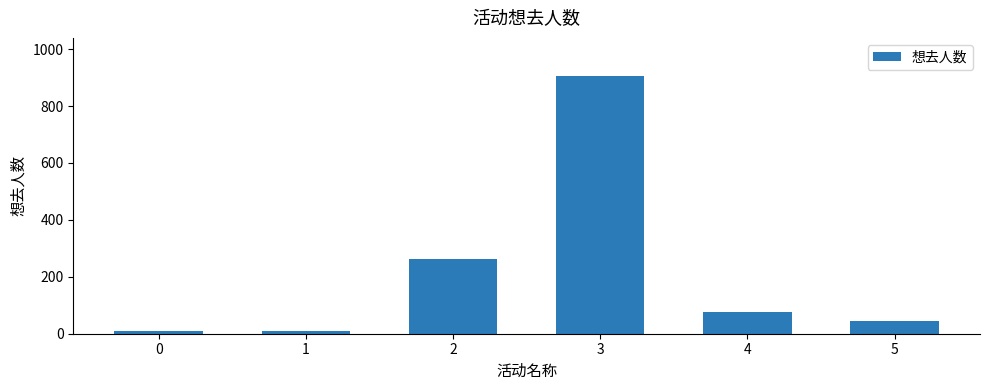

At which label is the value closest to 456?

2